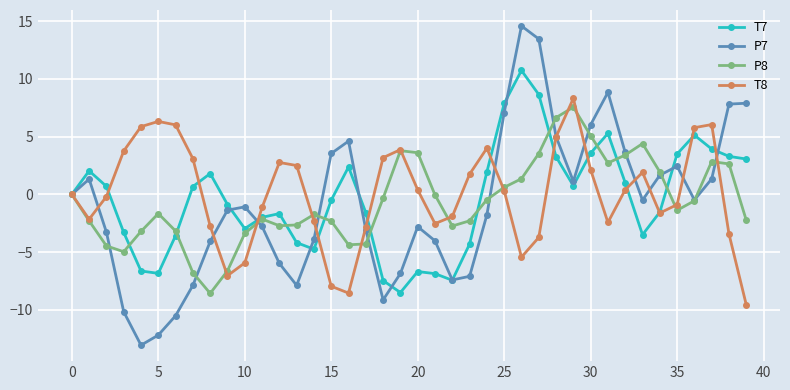

What is the maximum value for P8?

7.5